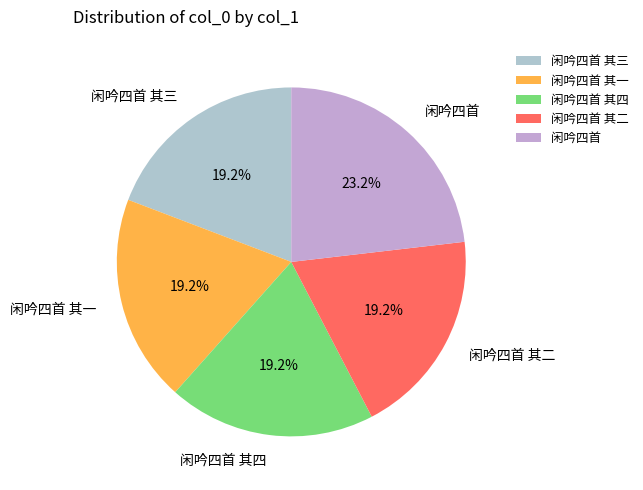

What is the ratio of the value at 闲吟四首 其三 to the value at 闲吟四首?

0.8